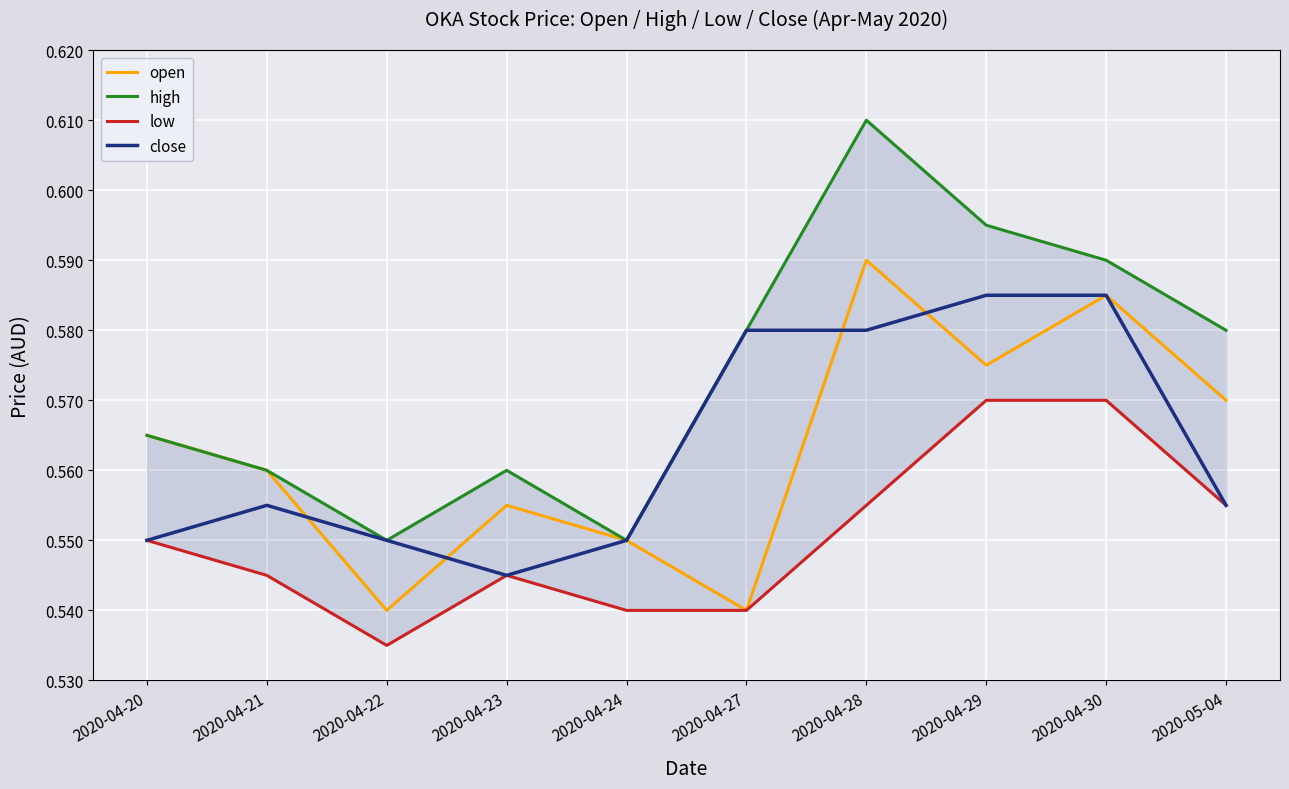

True or false: high has more than 2 points higher than both neighbors.

False